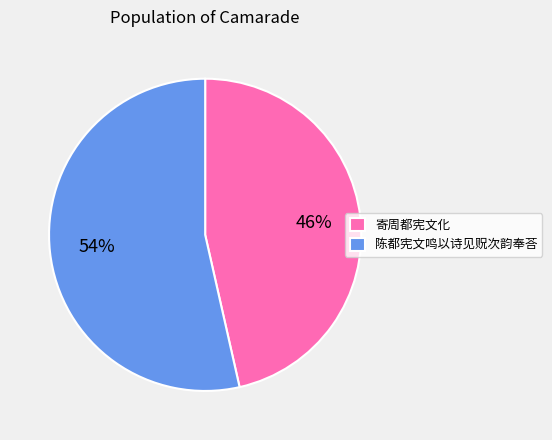

How many slices are in this pie chart?

2